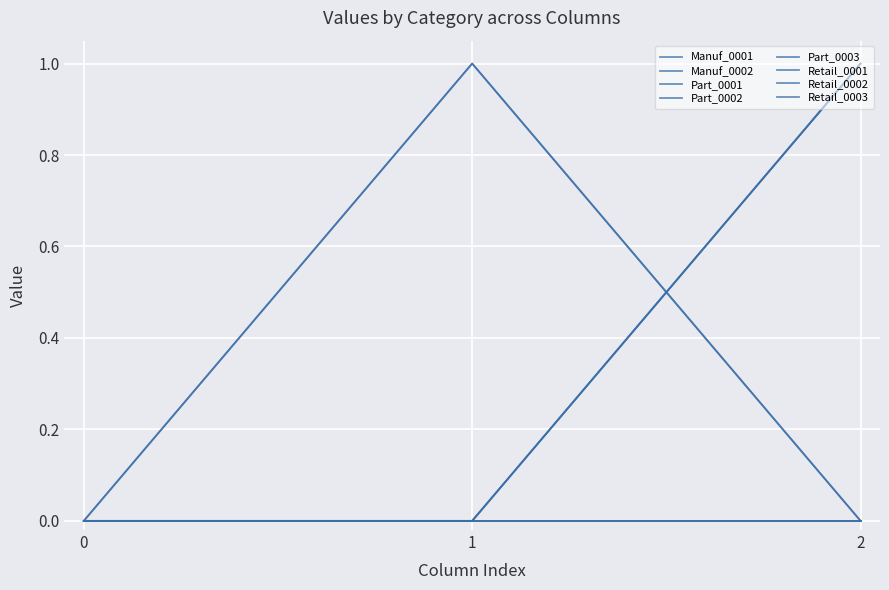

Is the value of Manuf_0002 at 0 greater than the value of Part_0003 at 1?

No